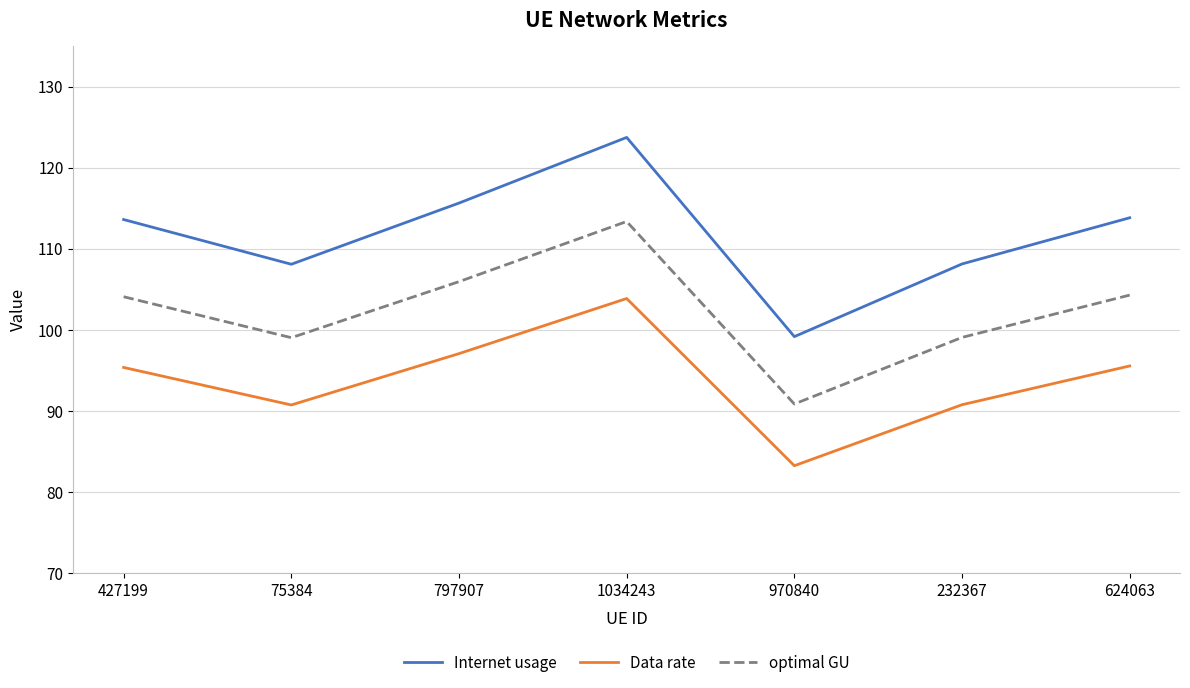

What position from the right is 232367?

2